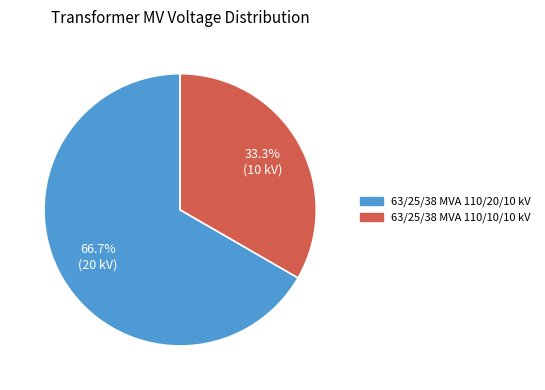

What is the ratio of the value at 63/25/38 MVA 110/20/10 kV to the value at 63/25/38 MVA 110/10/10 kV?

2.0